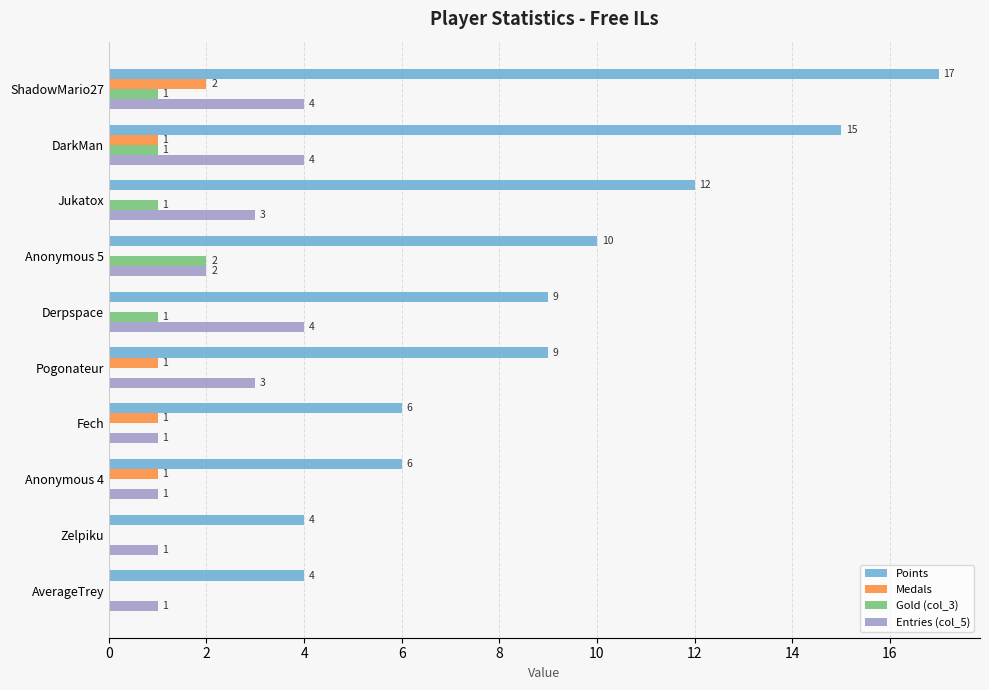

What is the total value across all series at Jukatox?

16